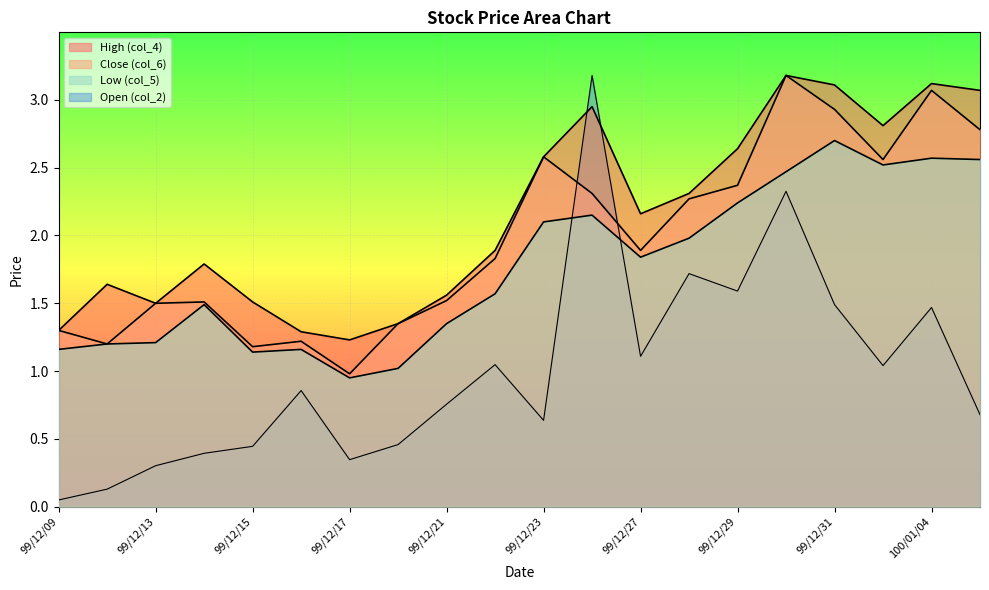

What is the difference between the second highest and second lowest values in the col_4 series?

1.8